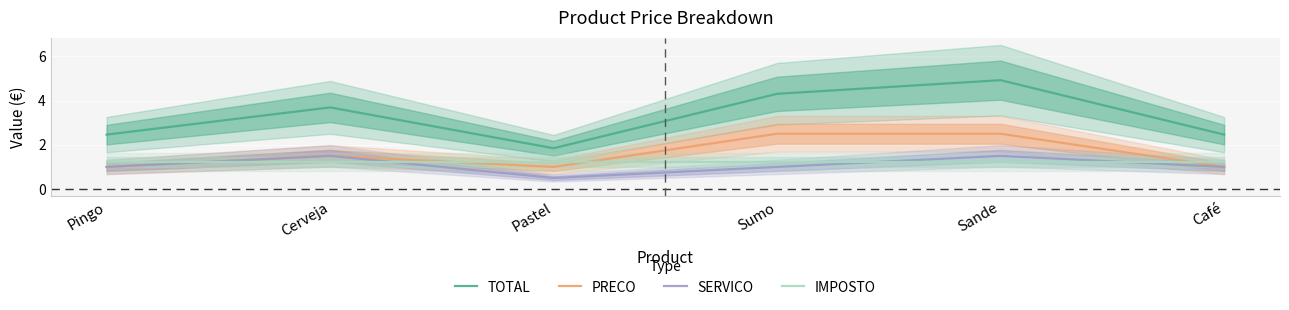

What is the sum of all PRECO values?

9.5